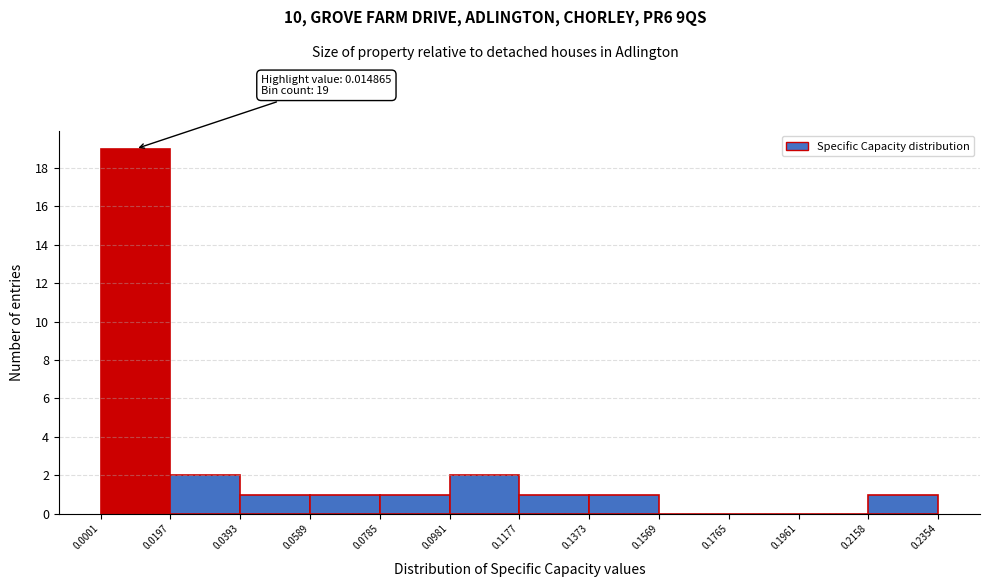

Over which range of the x-axis is the bar tallest?

0.0001 to 0.0197